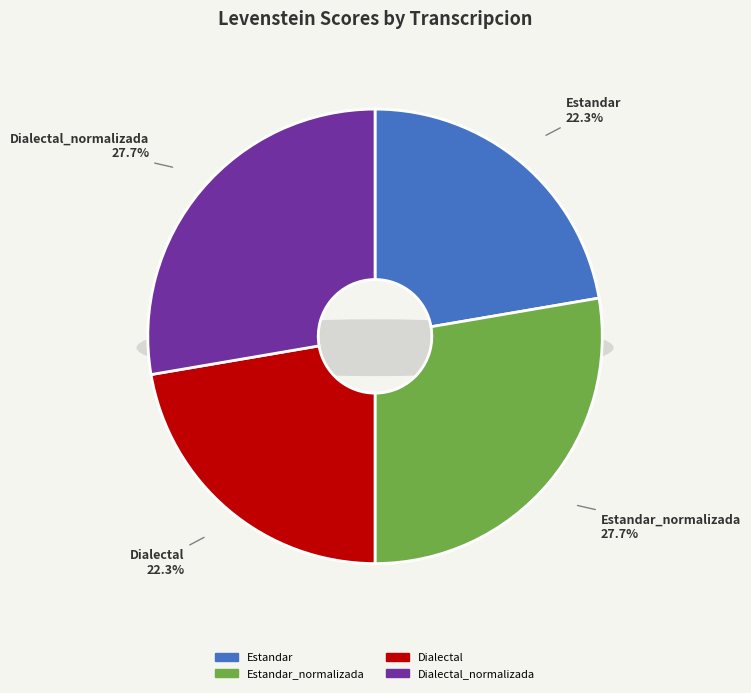

True or false: Dialectal accounts for 14% of the total.

False